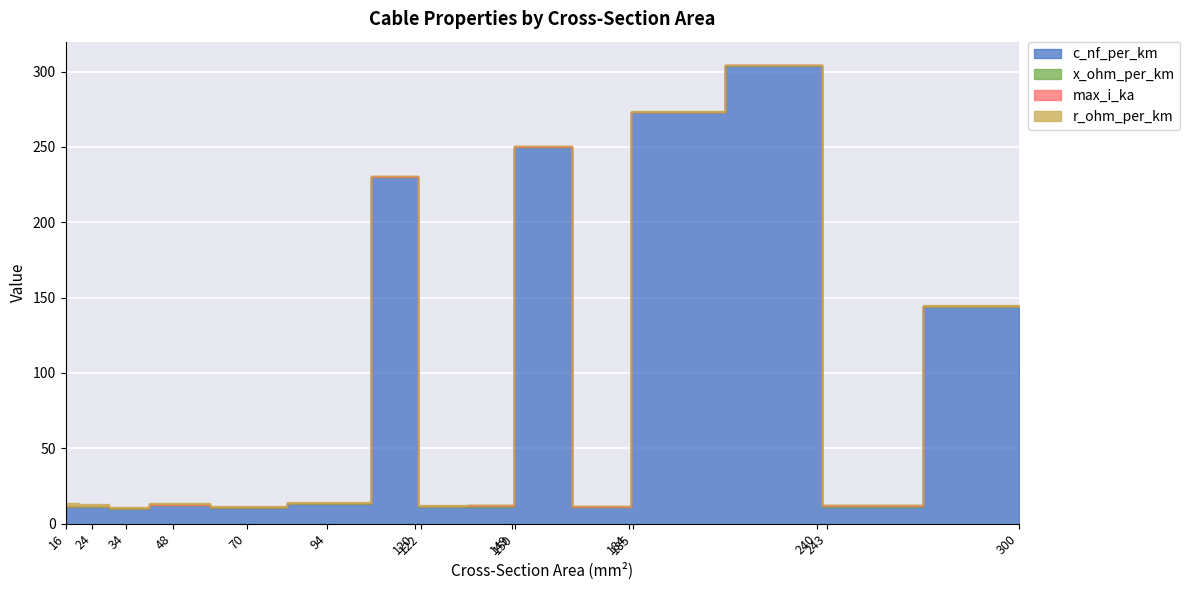

Which category has the highest value in the max_i_ka series?

243